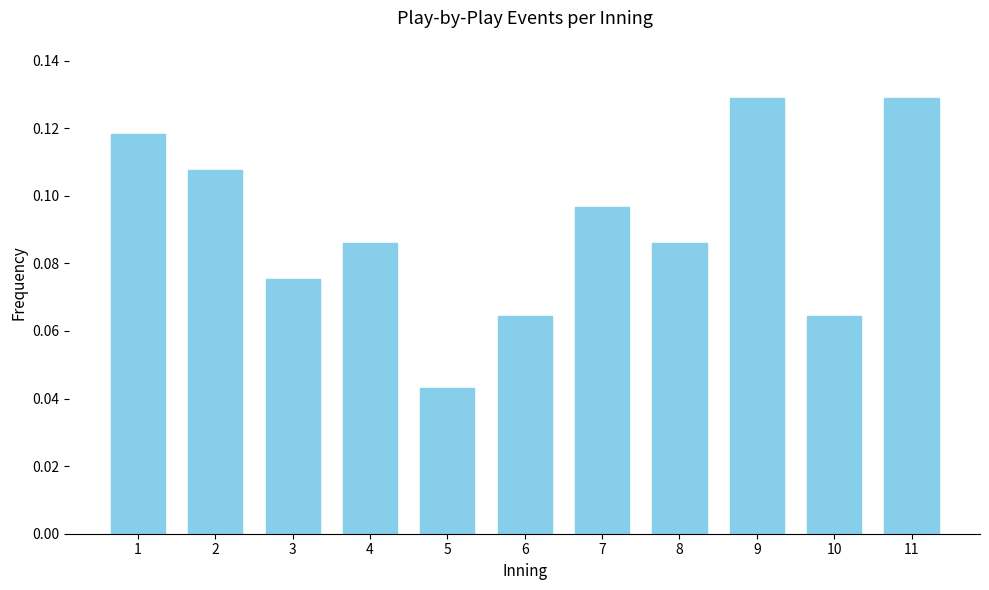

The chart shows a value of 0.0 at 10. True or false?

False